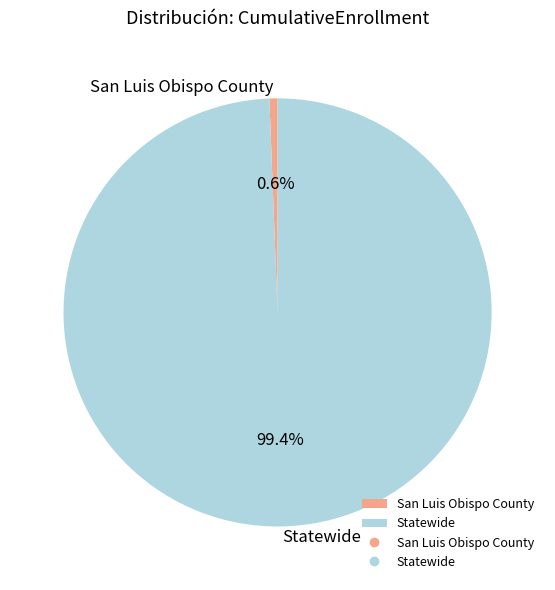

Is it true that Statewide is 99% of the pie?

True